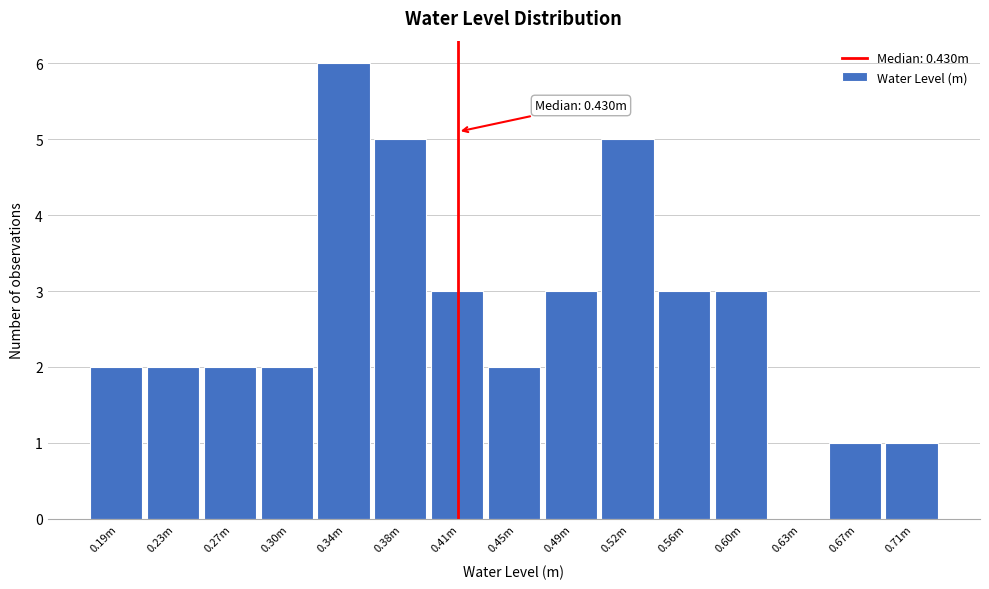

Reading right to left, extract all data points from this chart.

0.71m=1	0.67m=1	0.63m=0	0.60m=3	0.56m=3	0.52m=5	0.49m=3	0.45m=2	0.41m=3	0.38m=5	0.34m=6	0.30m=2	0.27m=2	0.23m=2	0.19m=2